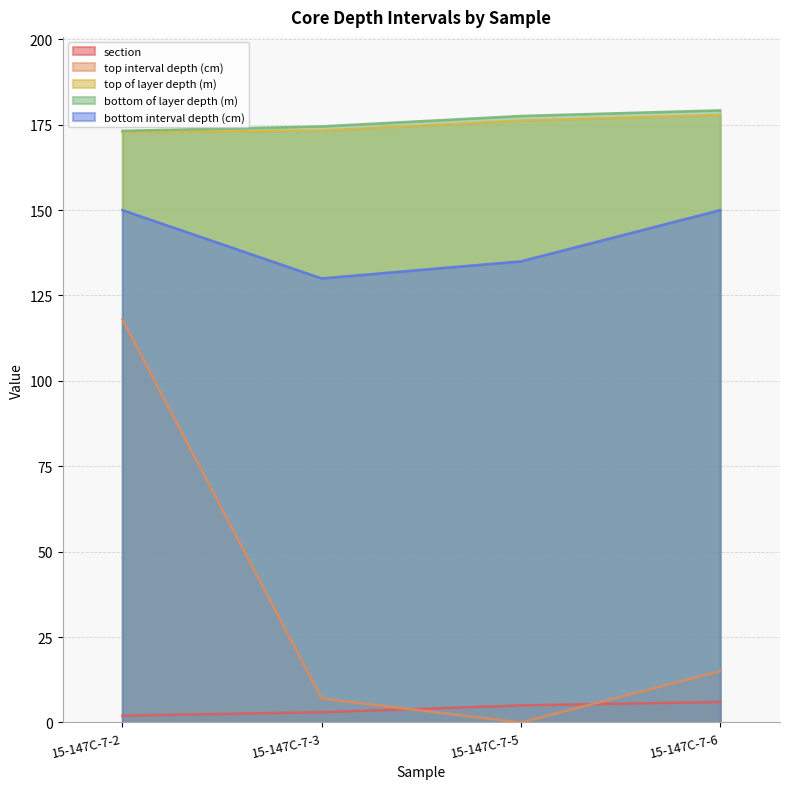

True or false: bottom of layer depth (m) has a value of 173.2 at 15-147C-7-2.

True